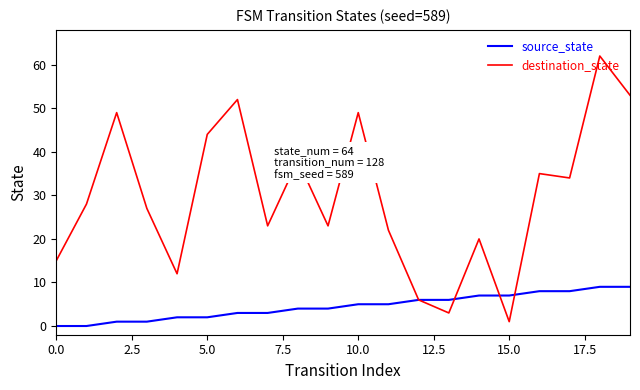

How many categories are shown in the chart?

20